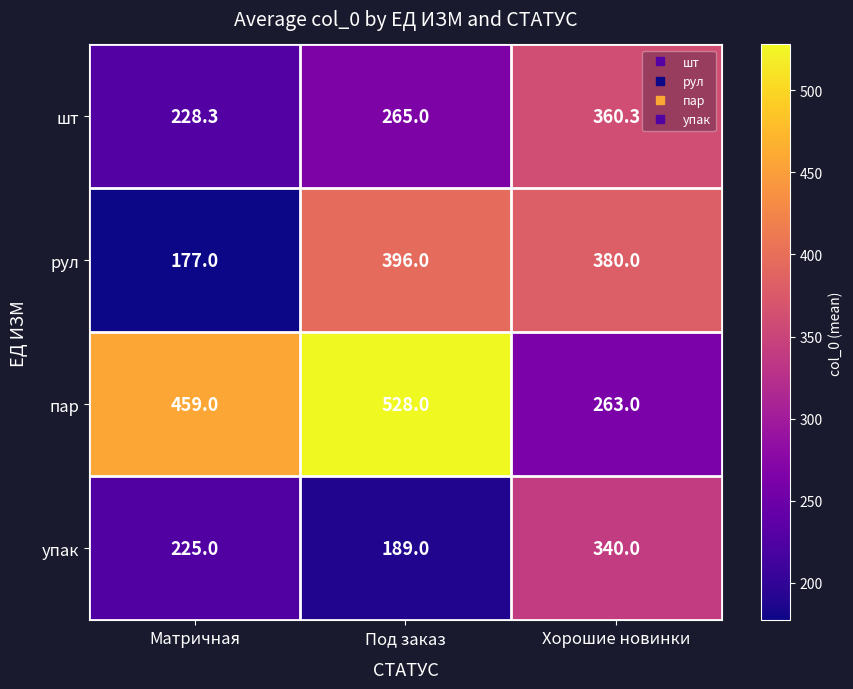

What is the sum of all пар values?

1250.0